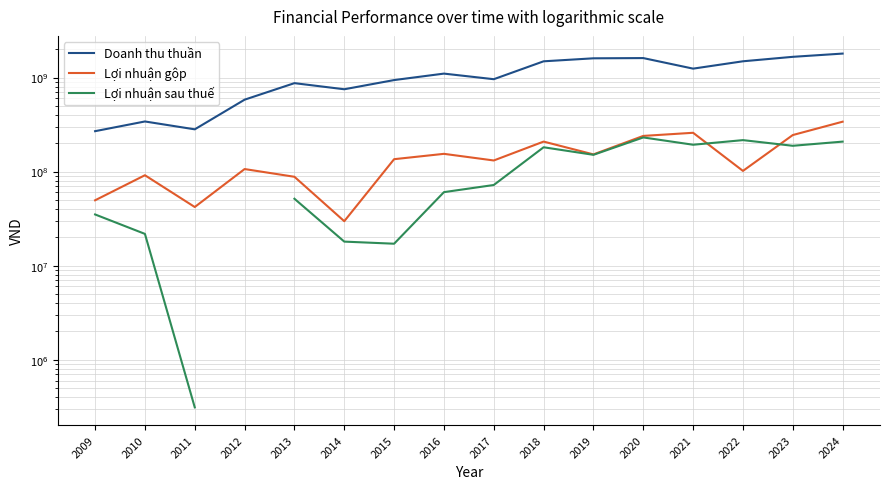

Which label corresponds to the largest value in the chart?

2024